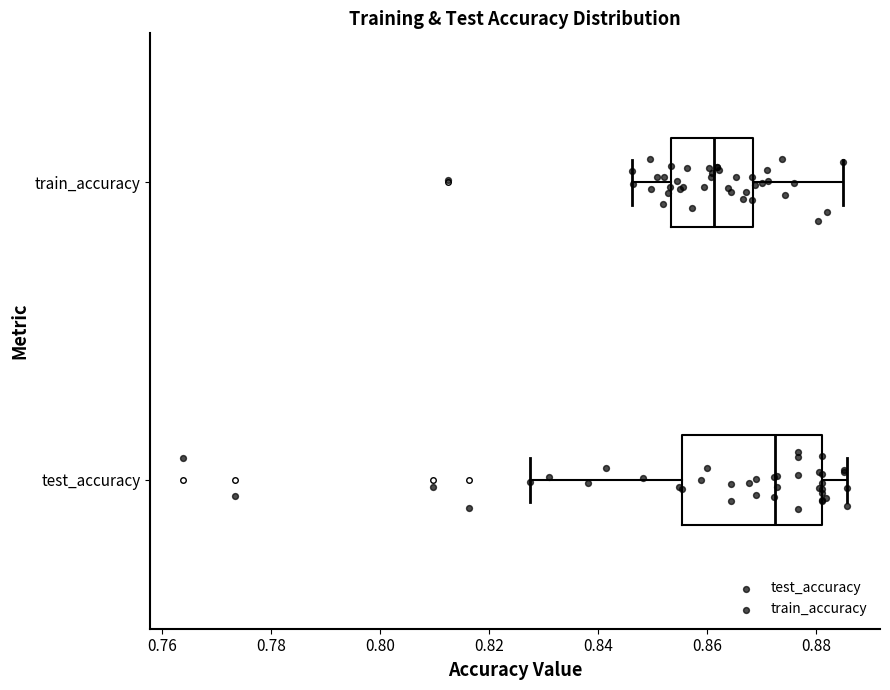

Which box has the furthest to the right median line?

test_accuracy